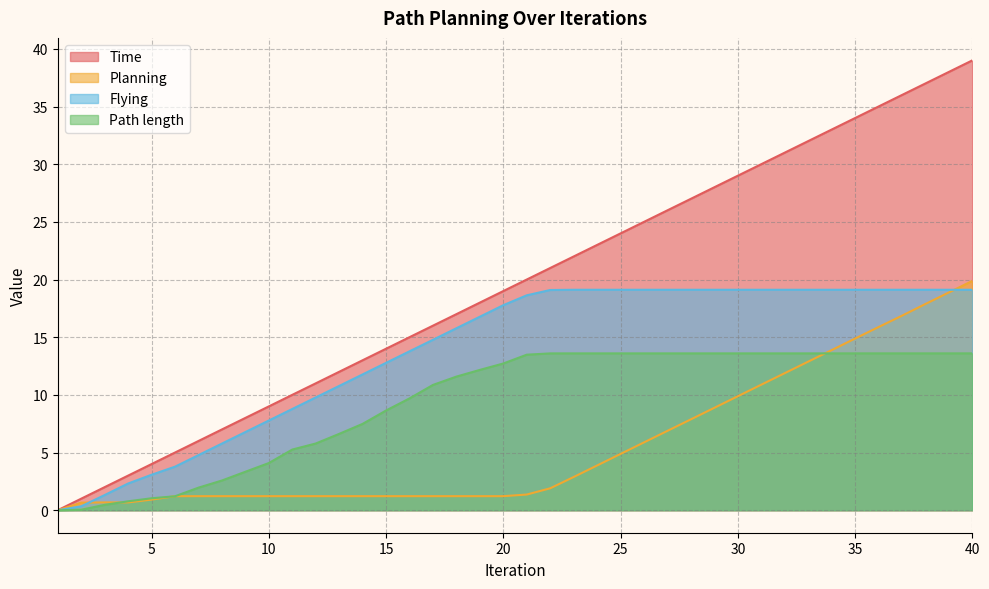

The value of Planning at 10 is 1.2. True or false?

True